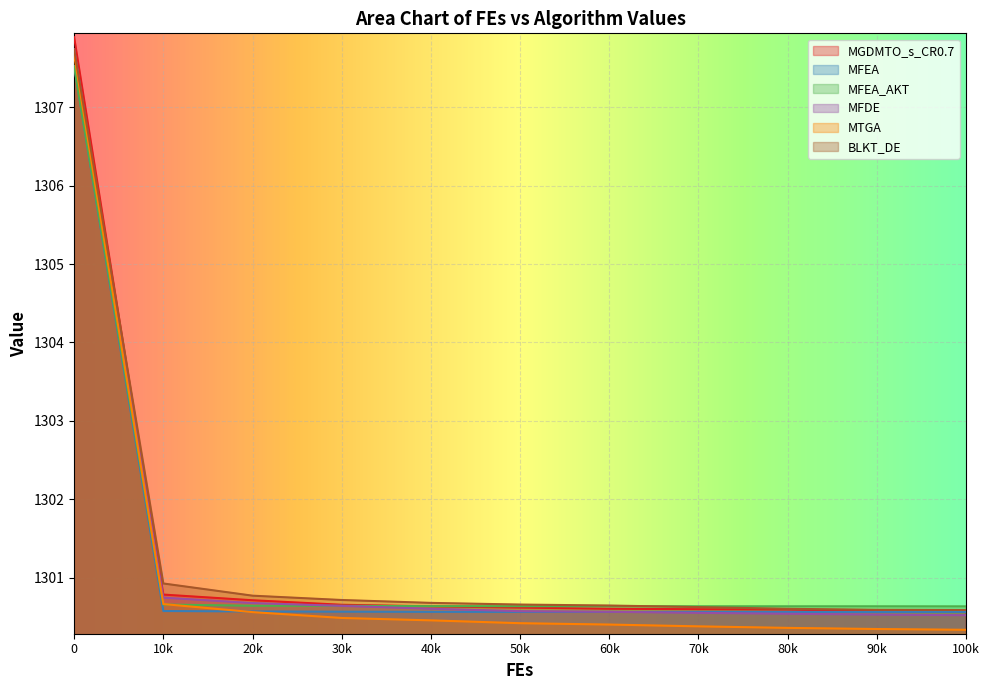

What is the average value of the MTGA series?

1301.1